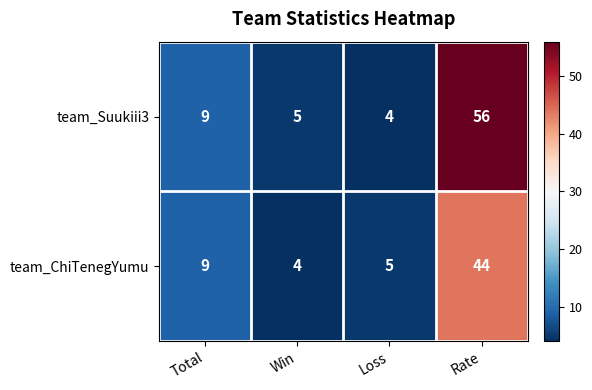

Reading left to right, extract all data points from this chart.

team_Suukiii3: Total=9	Win=5	Loss=4	Rate=56
team_ChiTenegYumu: Total=9	Win=4	Loss=5	Rate=44